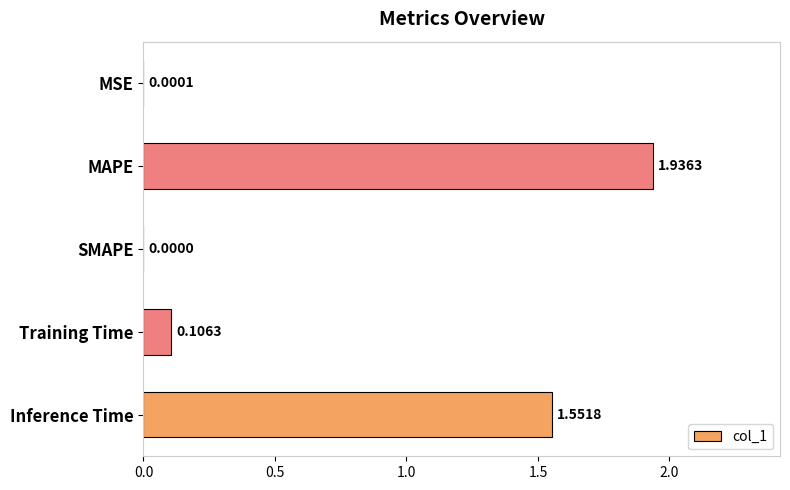

What is the sum of all values?

3.6